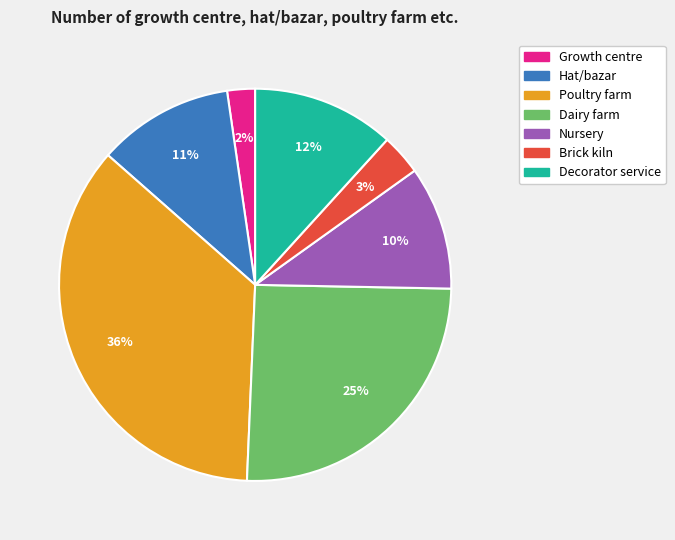

Combined, do Hat/bazar and Growth centre account for over 50%?

No